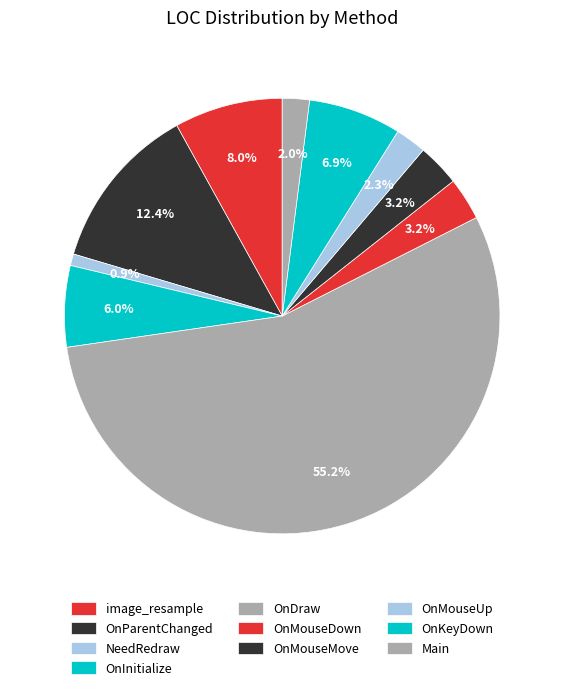

Which slice is the smallest?

NeedRedraw